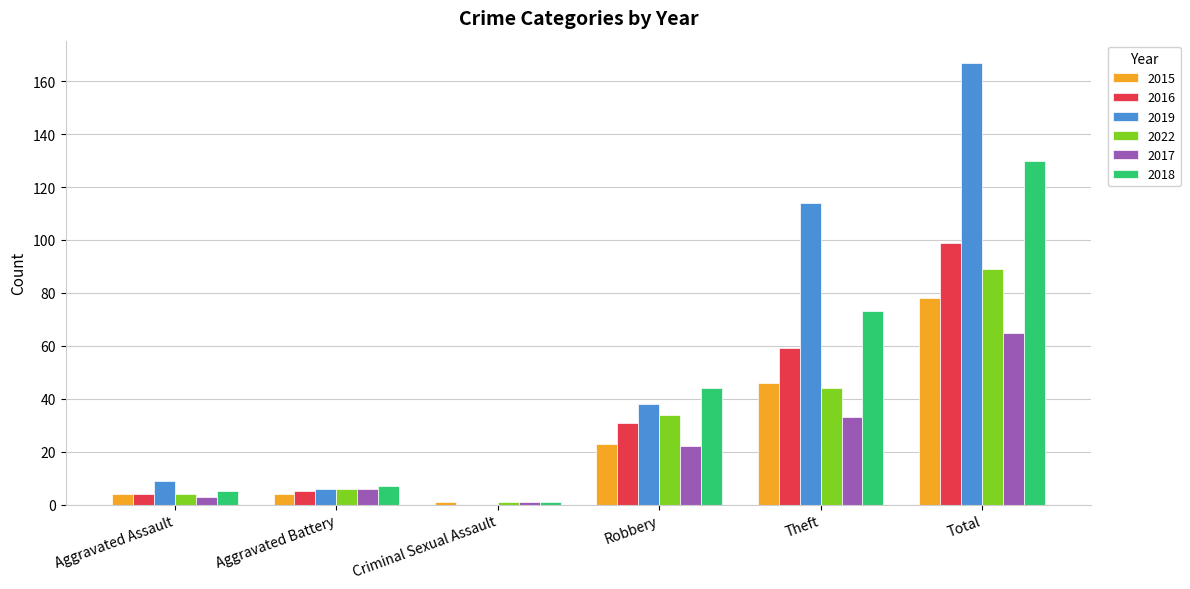

Is the value of 2017 at Aggravated Battery greater than the value of 2019 at Aggravated Assault?

No